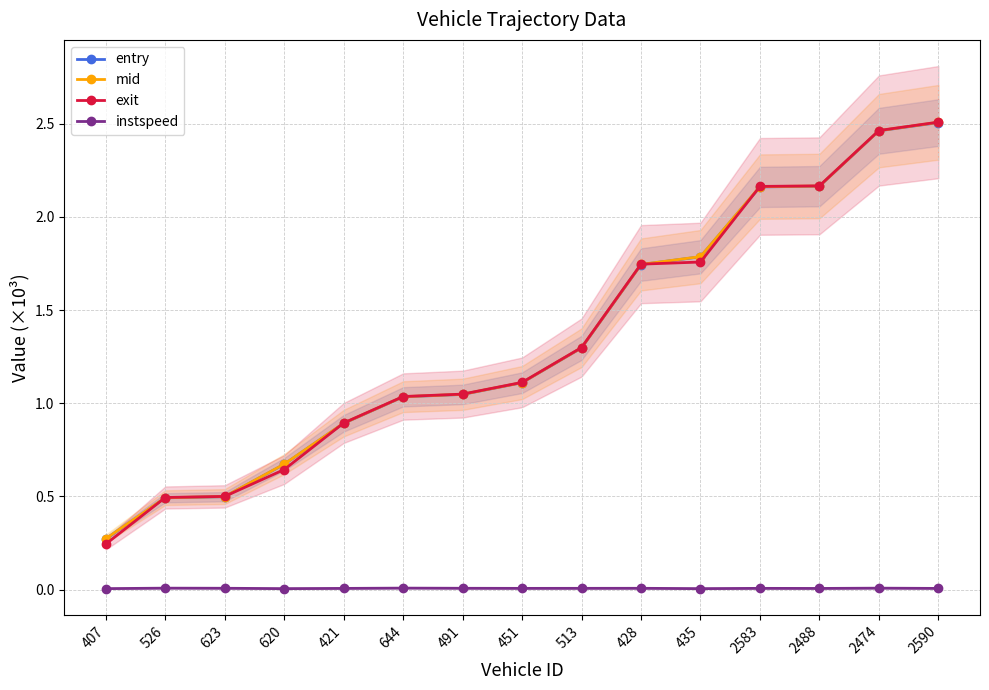

Where does the mid series first go above 1?

644